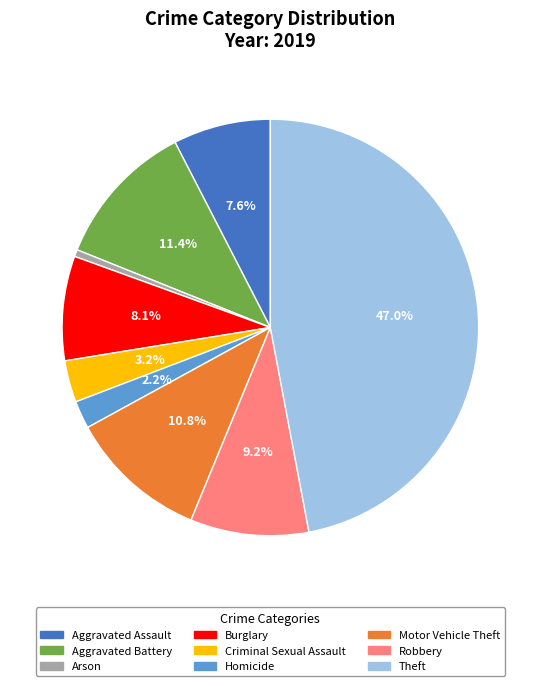

Is it true that Aggravated Assault is 8% of the pie?

True